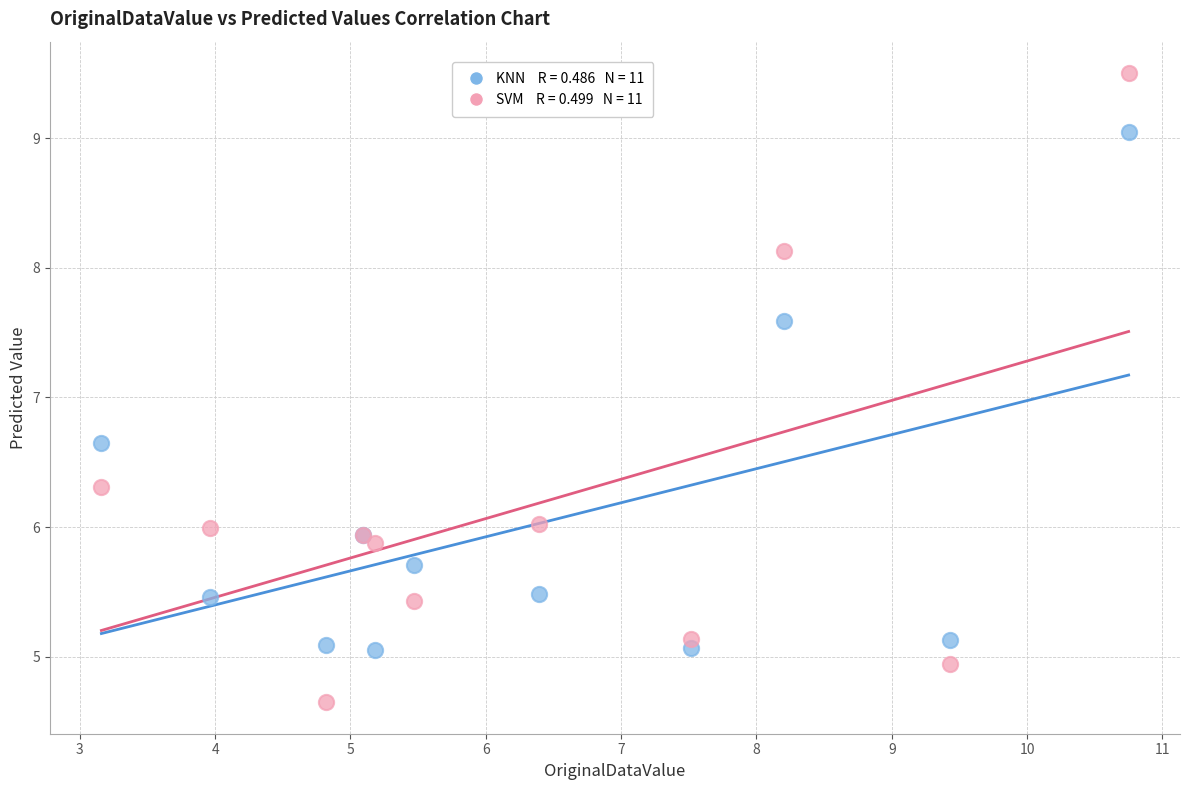

Across all series, what Y value is closest to 7?

6.6